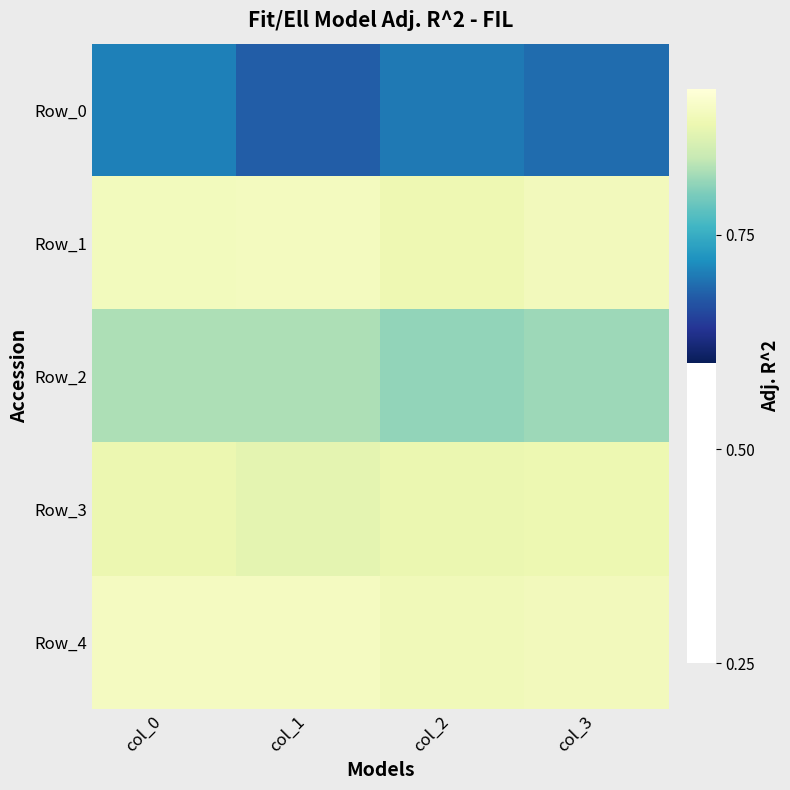

Rank the series by their maximum value, from highest to lowest.

Row_4, Row_1, Row_3, Row_2, Row_0